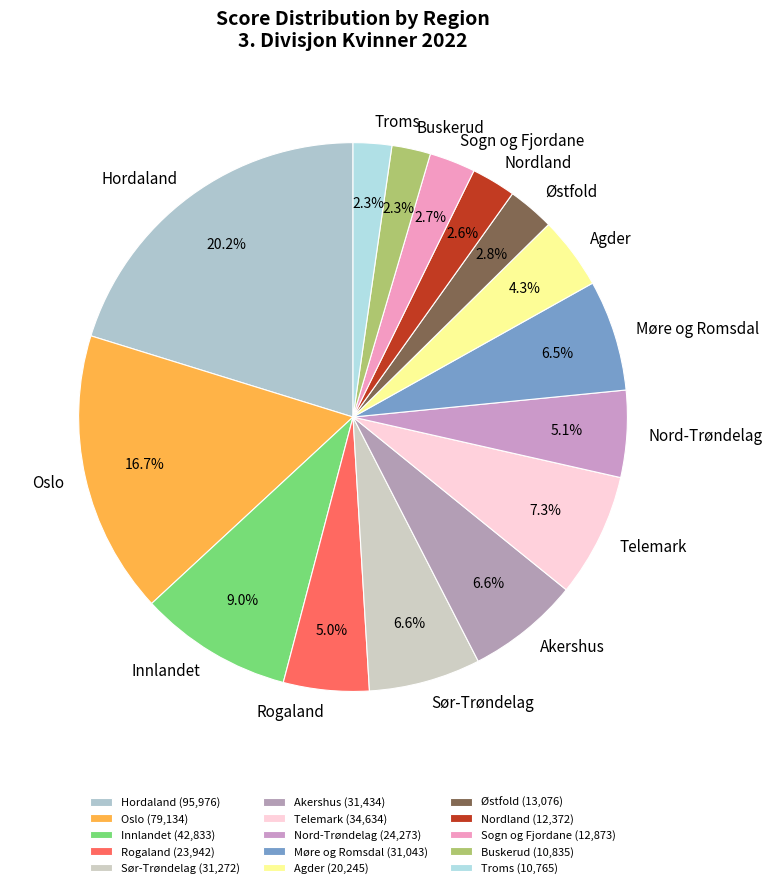

Which has a higher value, Hordaland or Buskerud?

Hordaland